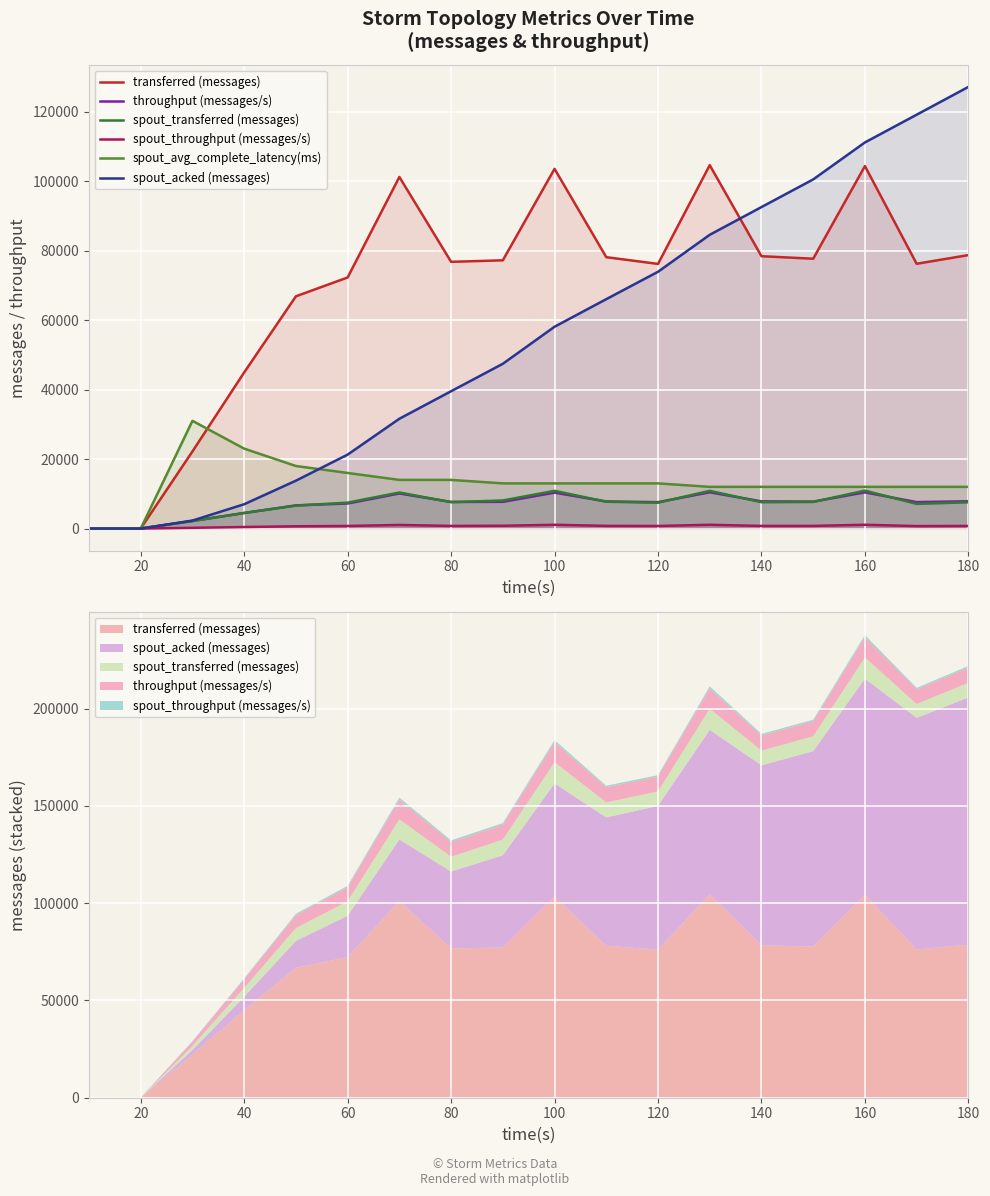

How many lines are shown in the chart?

6